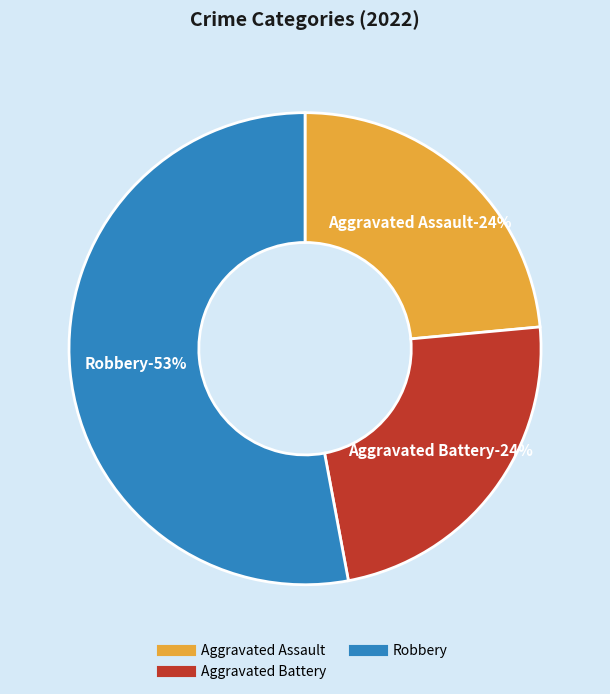

What is the total percentage of Robbery and Aggravated Assault?

76.5%